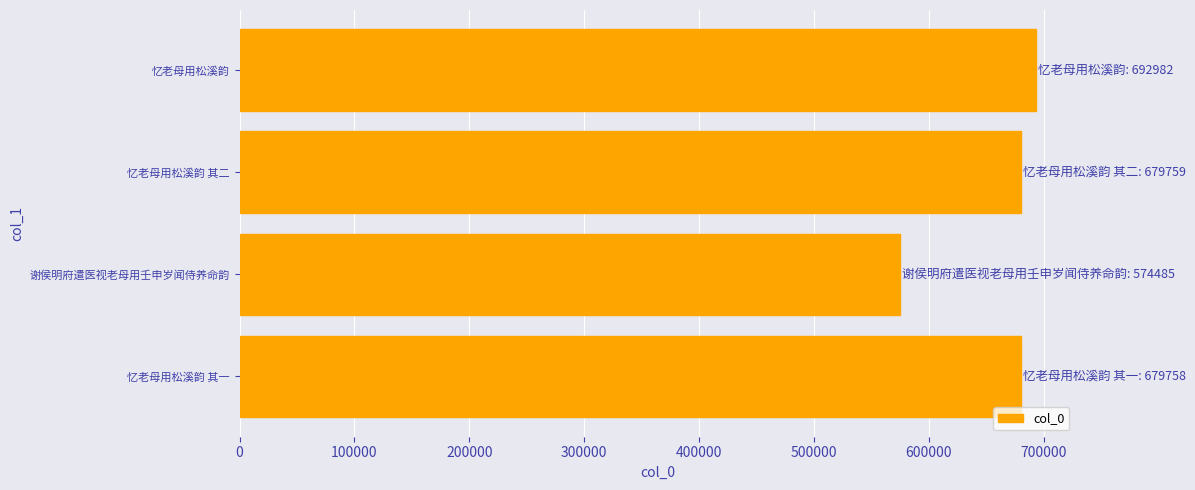

What is the approximate value at 忆老母用松溪韵 其二, to the nearest 100?

679800